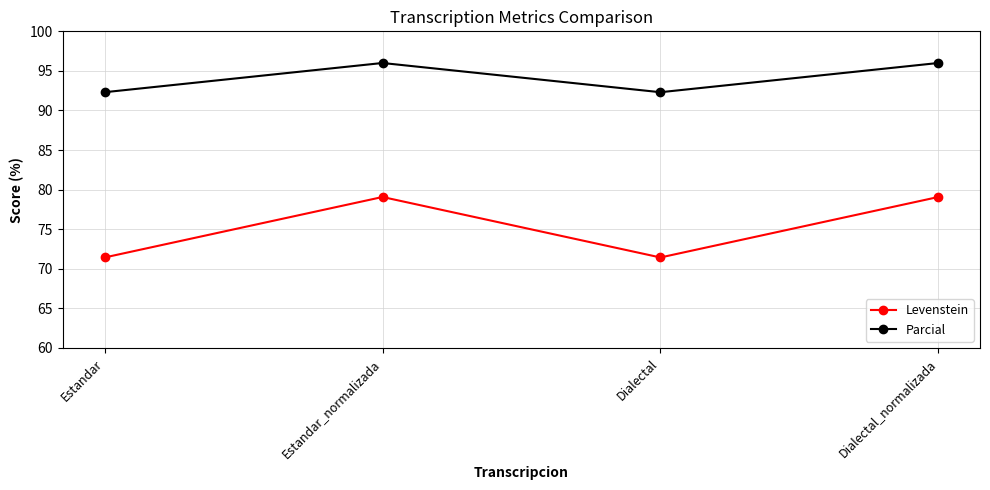

Which series has the largest range (max minus min)?

Levenstein